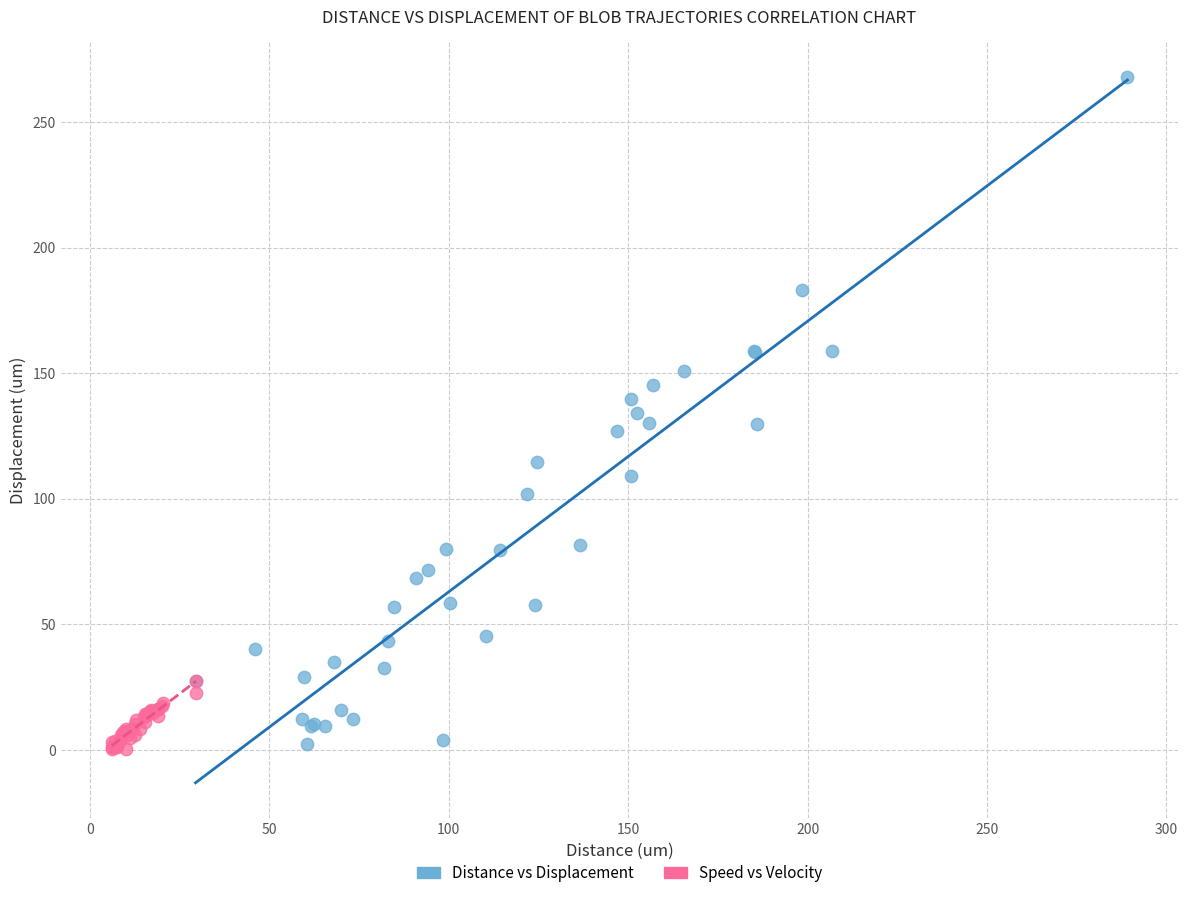

Which series reaches the maximum Y coordinate?

Distance vs Displacement